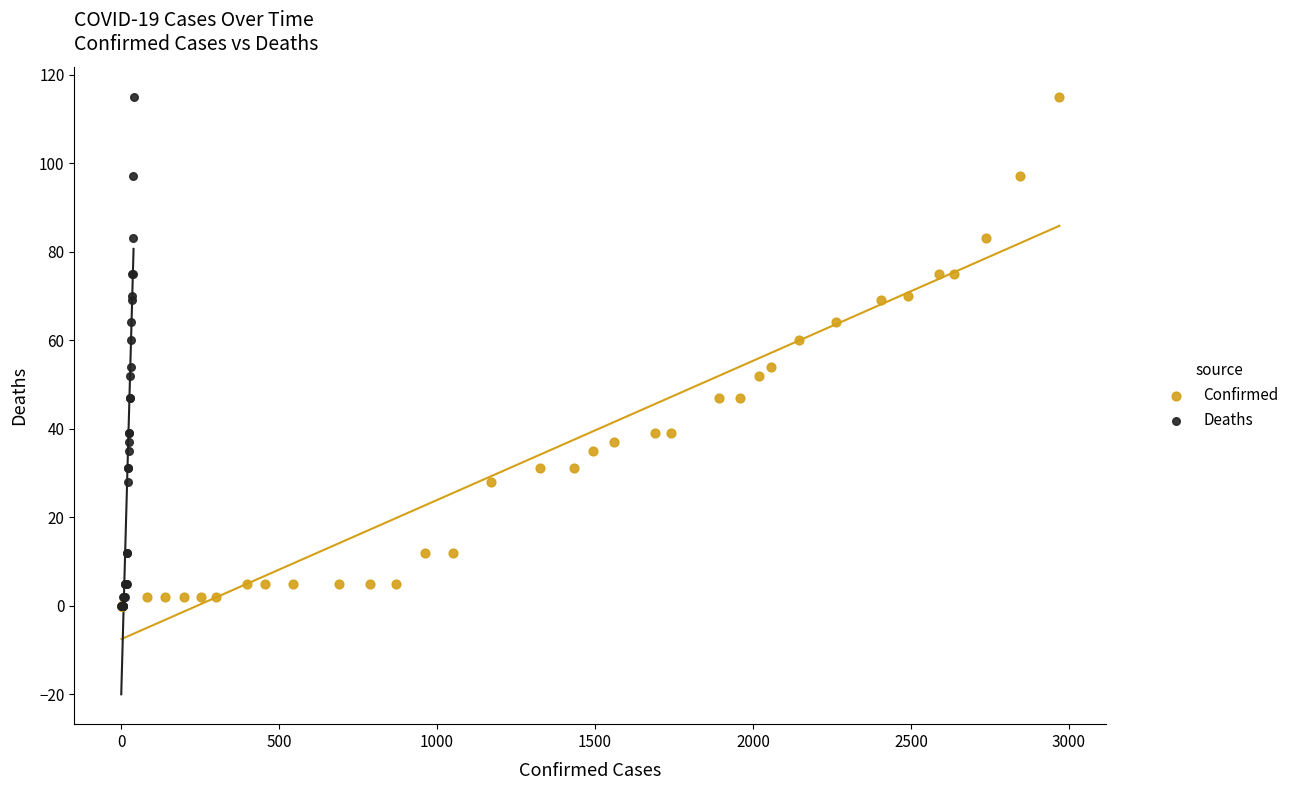

What are all the series names shown in the legend?

Confirmed, Deaths